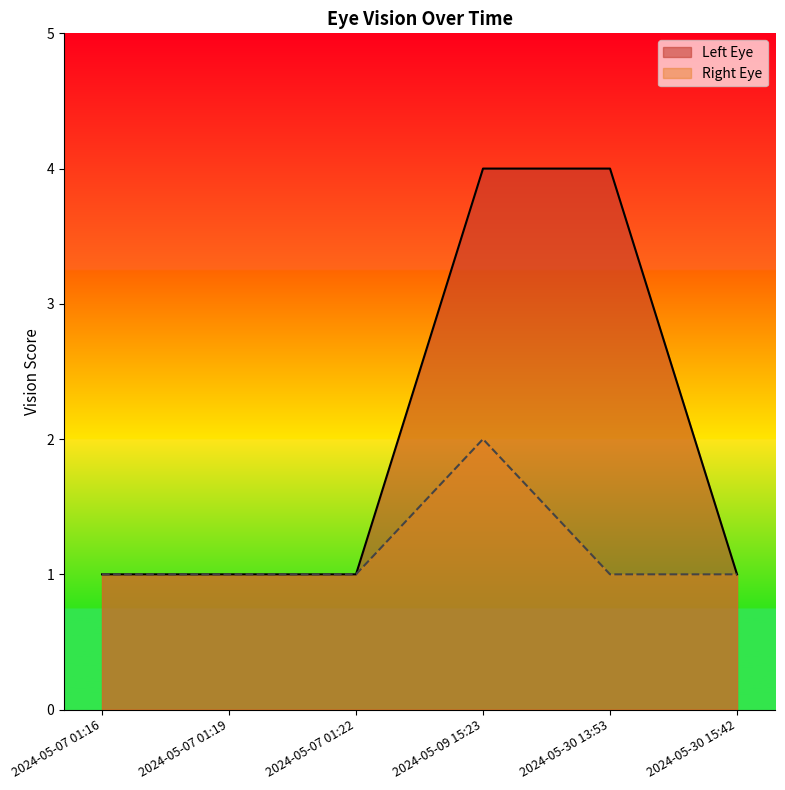

How many lines are shown in the chart?

2